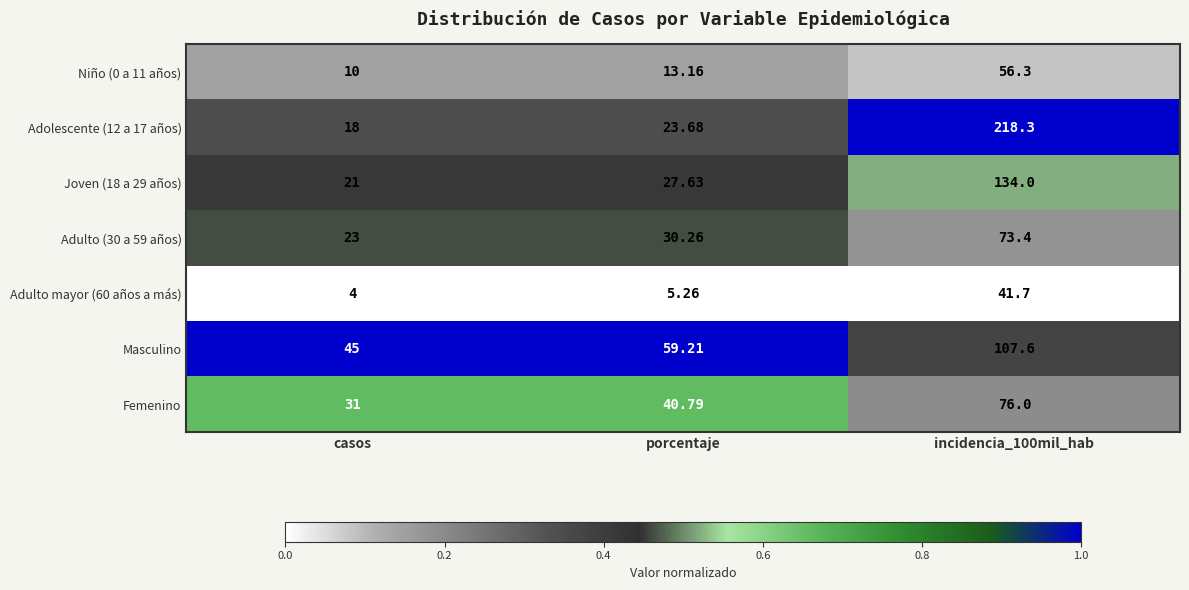

Which category has the lowest value across all series?

casos